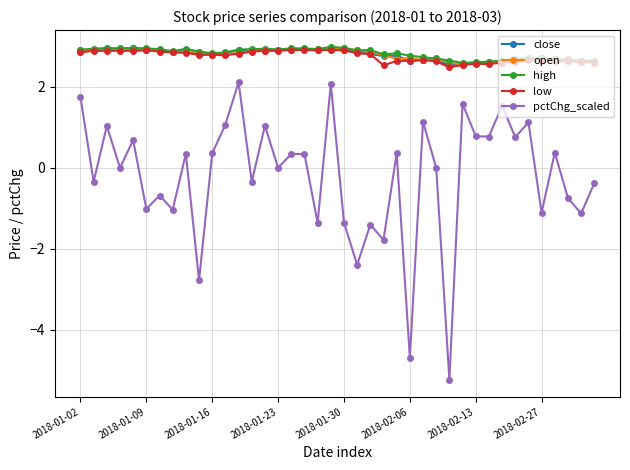

True or false: low and pctChg_scaled intersect in this chart.

False